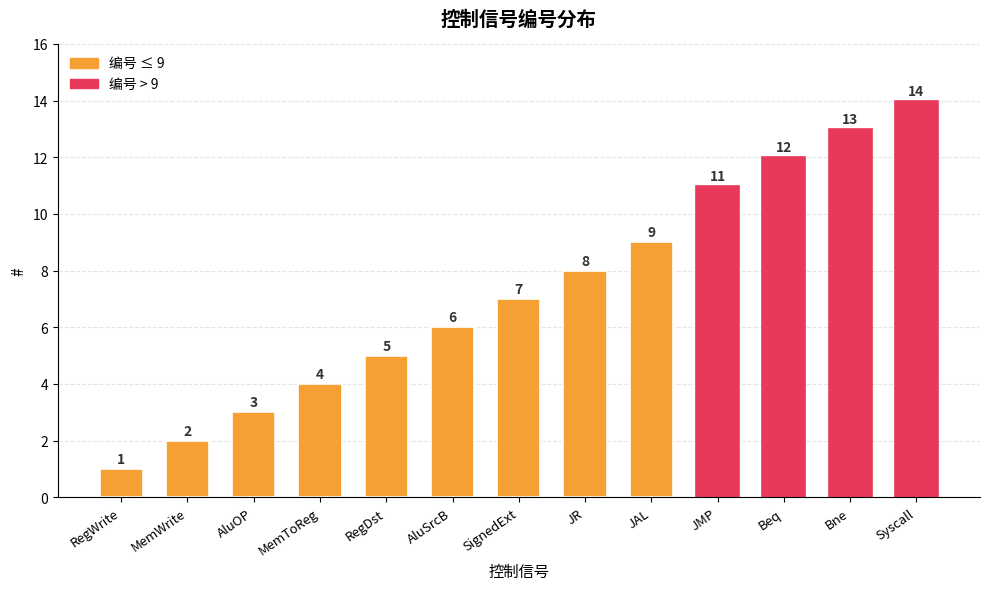

Which category has the highest value across all series?

Syscall